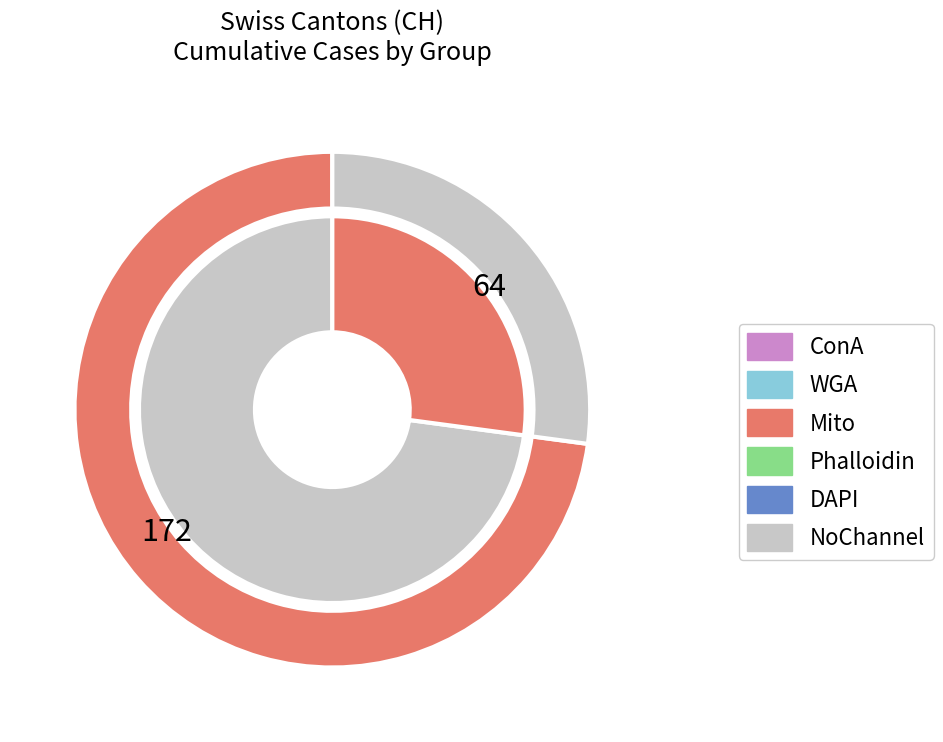

Do 18 and 13 together represent more than half of the pie?

No